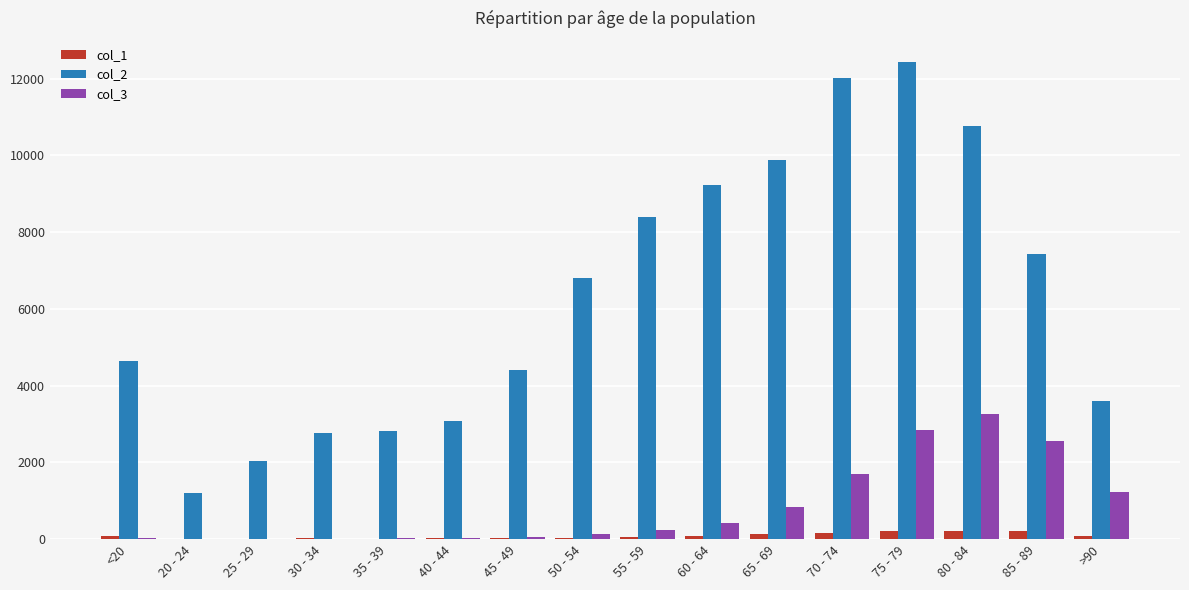

Count the number of data series in this chart.

3